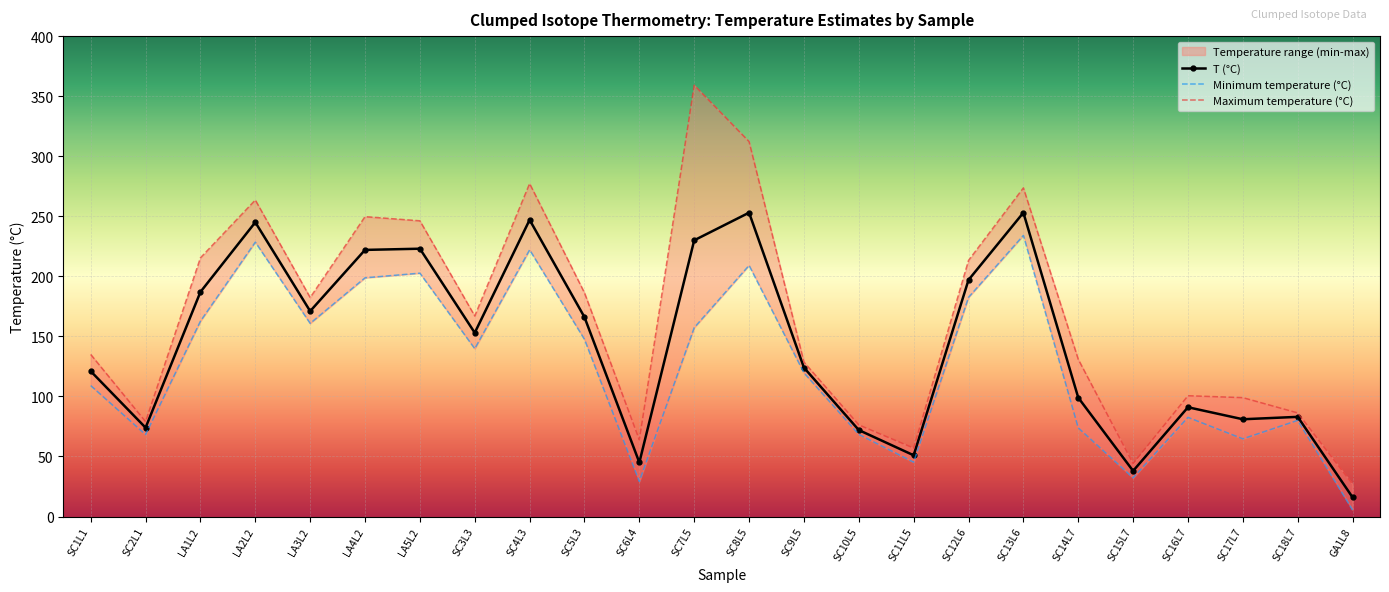

Rank the categories by Maximum temperature (°C) value from lowest to highest.

GA1L8, SC15L7, SC11L5, SC6L4, SC10L5, SC2L1, SC18L7, SC17L7, SC16L7, SC9L5, SC14L7, SC1L1, SC3L3, LA3L2, SC5L3, SC12L6, LA1L2, LA5L2, LA4L2, LA2L2, SC13L6, SC4L3, SC8L5, SC7L5